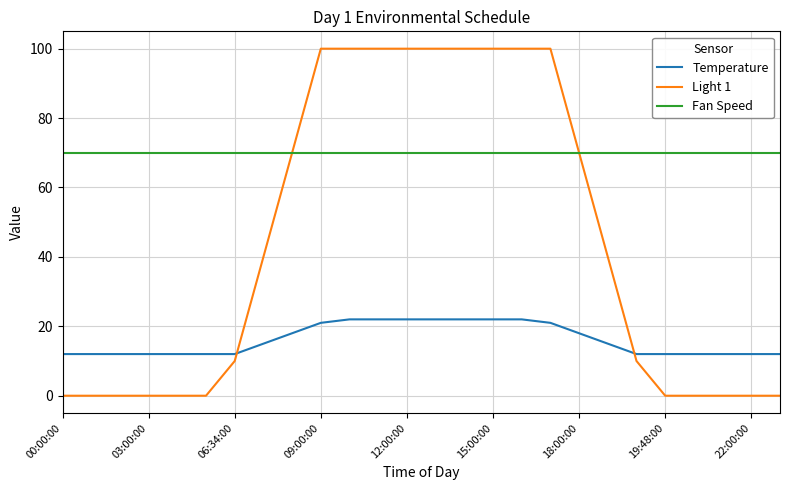

Which series ends up on top after the final intersection of Temperature and Light 1?

Temperature